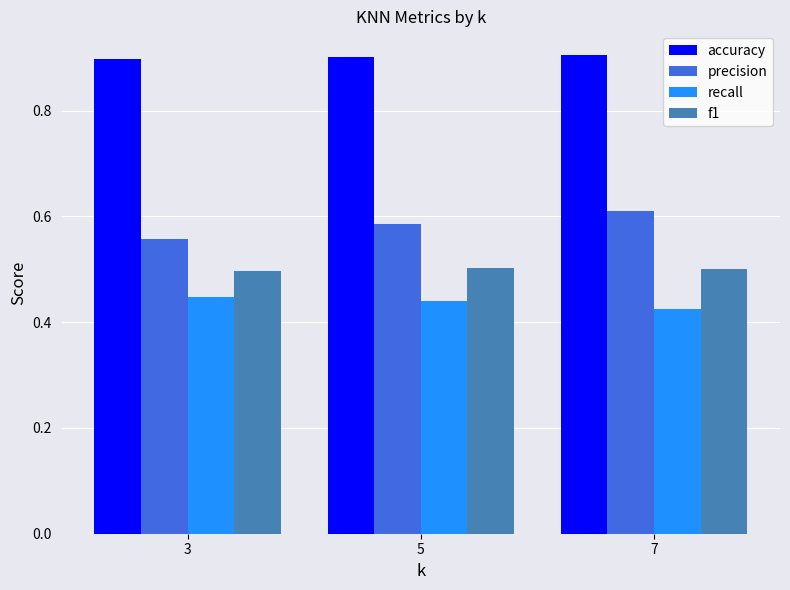

What is the greatest value displayed?

0.9